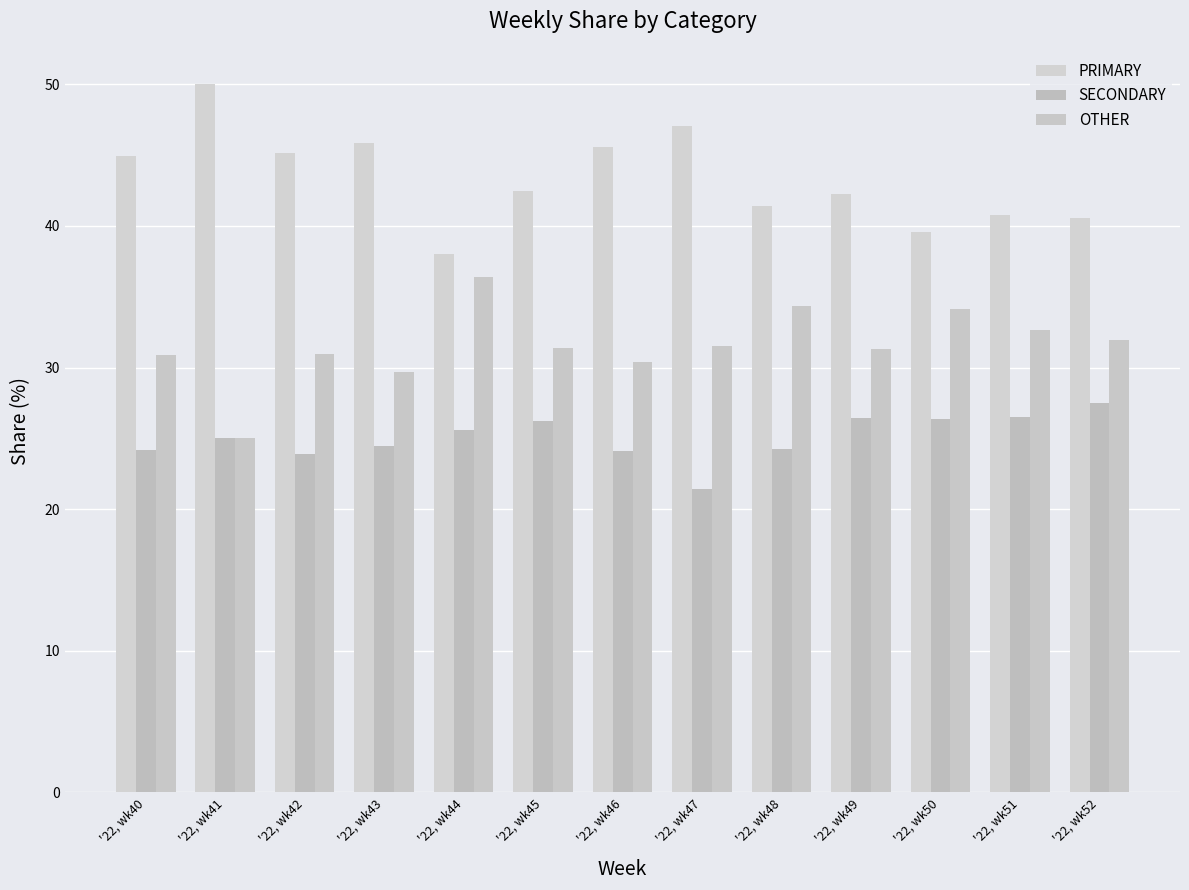

Where does the PRIMARY series first go above 42?

'22, wk40